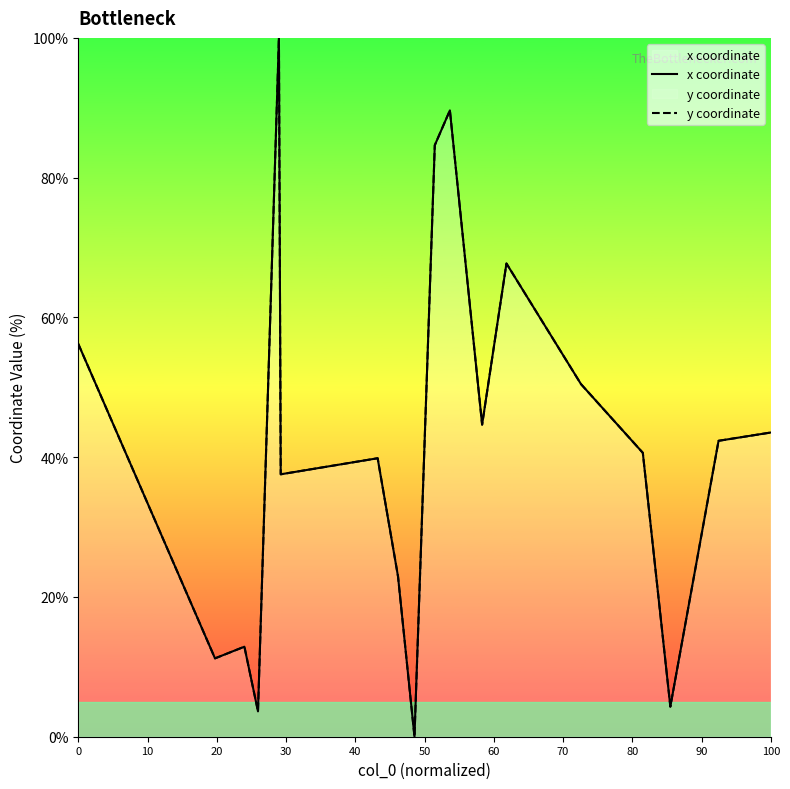

Rank the series by their maximum value, from lowest to highest.

x coordinate, y coordinate